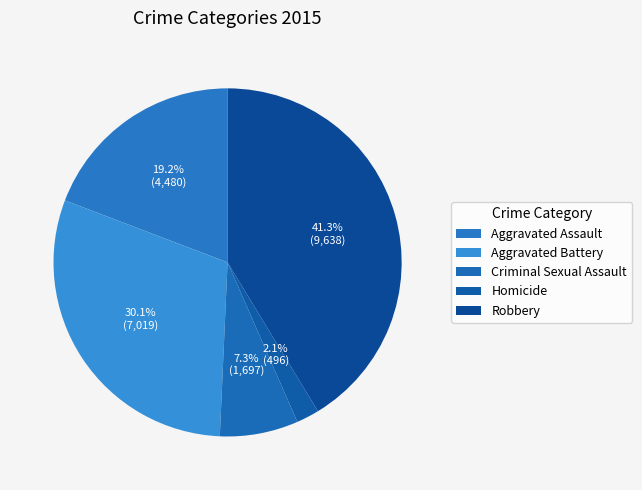

The Criminal Sexual Assault slice represents 7% of the pie. True or false?

True